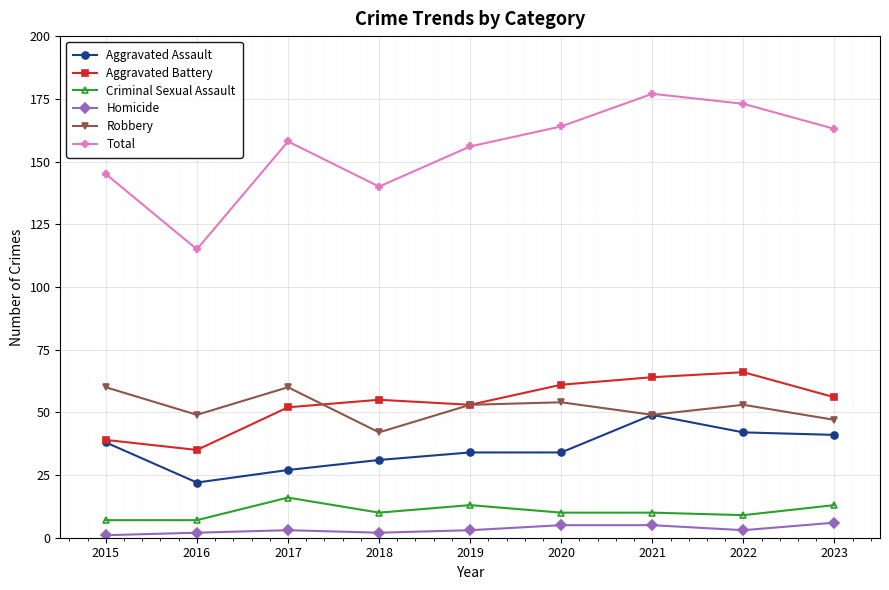

True or false: Aggravated Battery has a value of 13 at 2023.

False